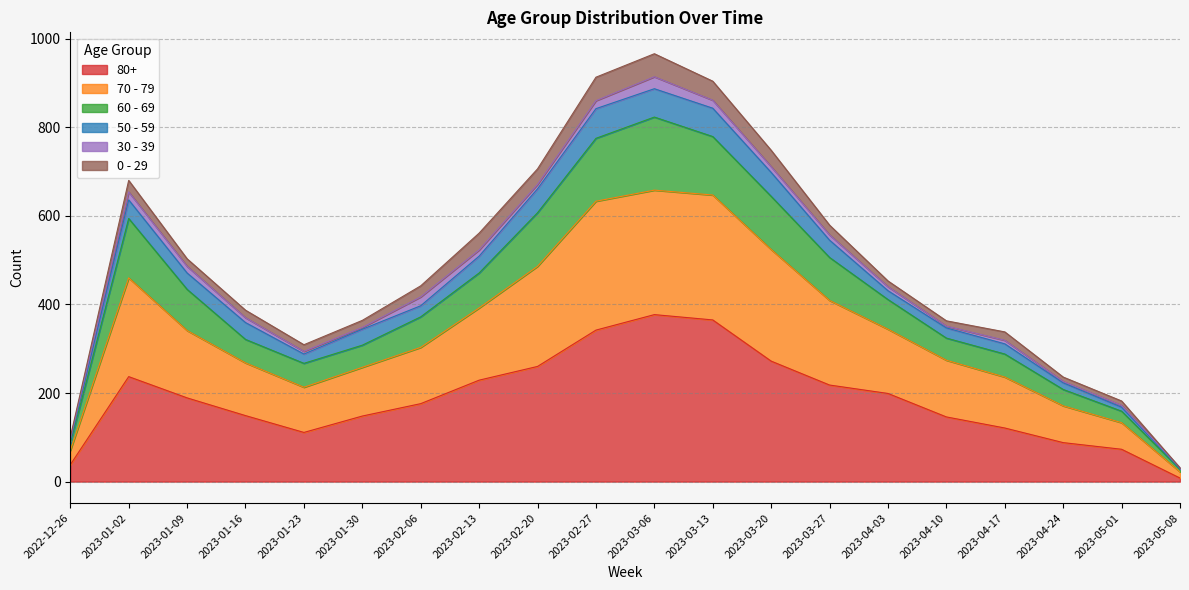

What are all the series names shown in the legend?

80+, 70 - 79, 60 - 69, 50 - 59, 30 - 39, 0 - 29